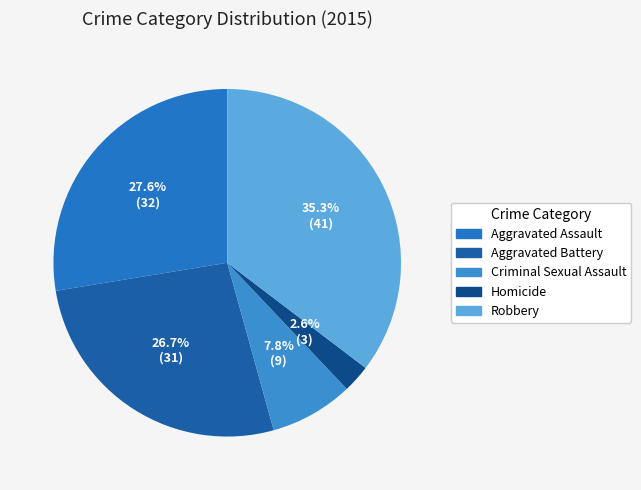

To the nearest percent, what portion does Robbery represent?

35%